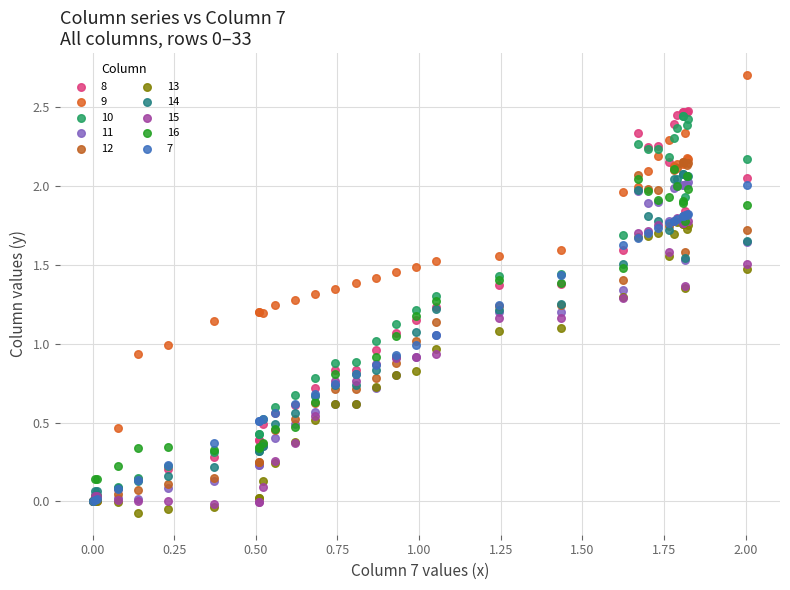

What are all the series names shown in the legend?

8, 9, 10, 11, 12, 13, 14, 15, 16, 7